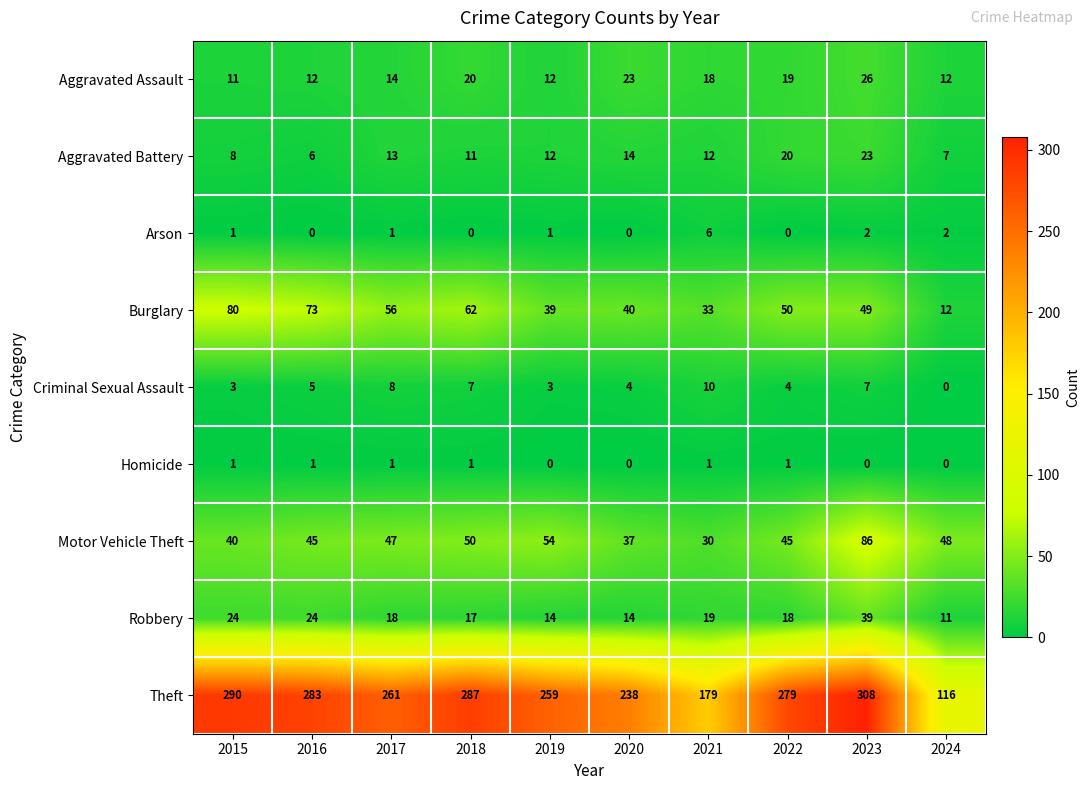

Count the number of data series in this chart.

9